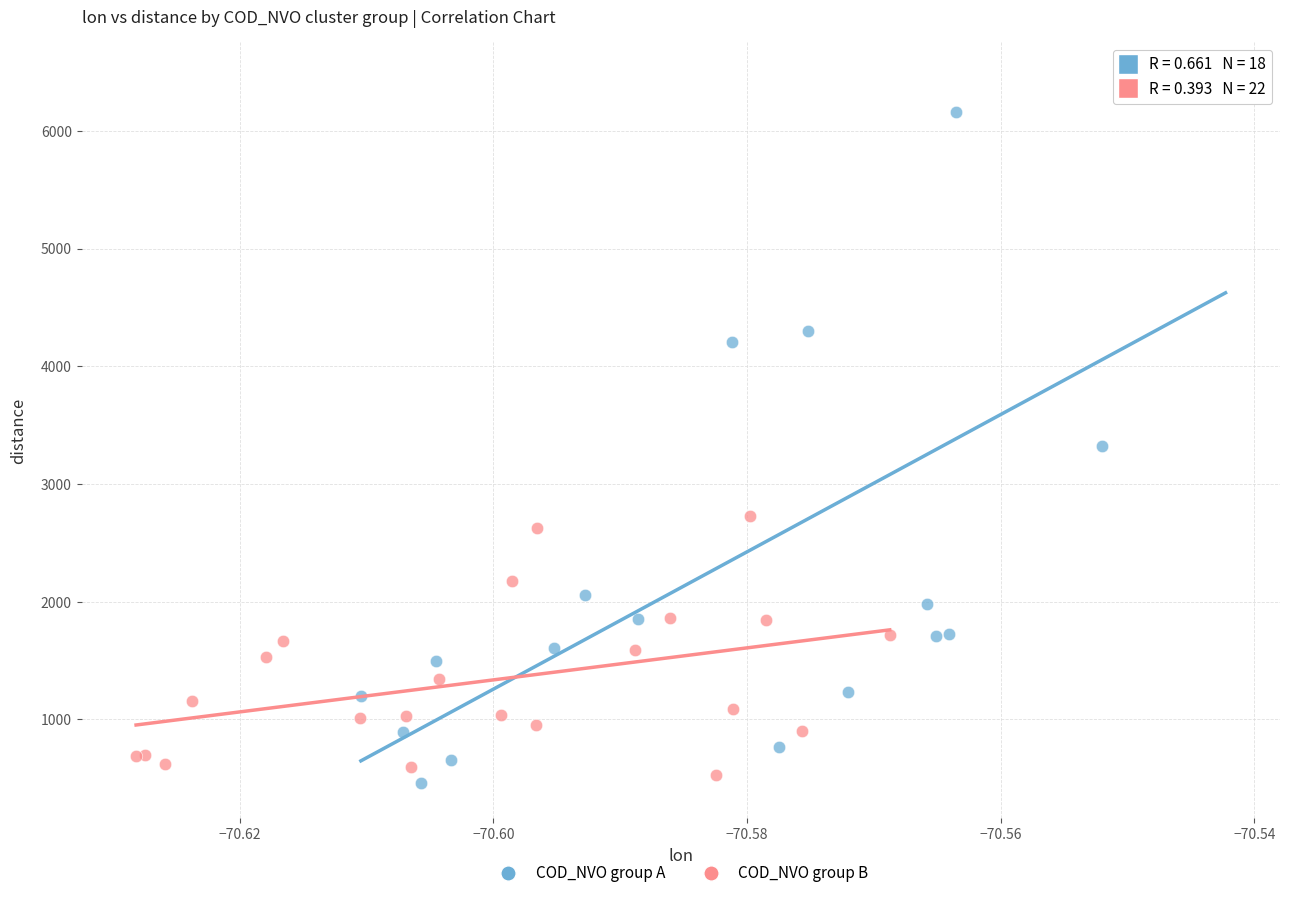

Which series contains the highest Y value?

COD_NVO group A